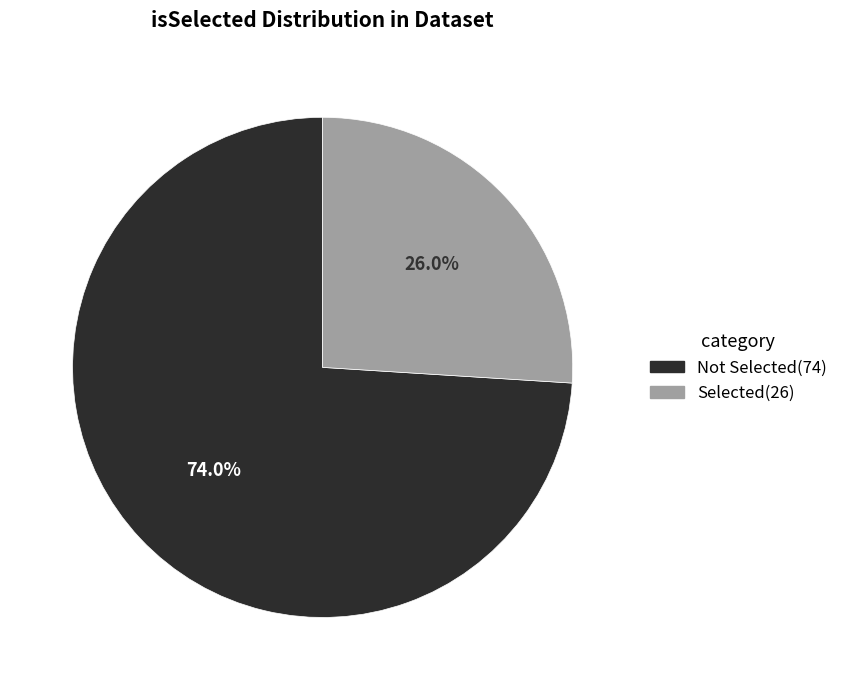

Is there any slice that represents more than half of the pie?

Yes